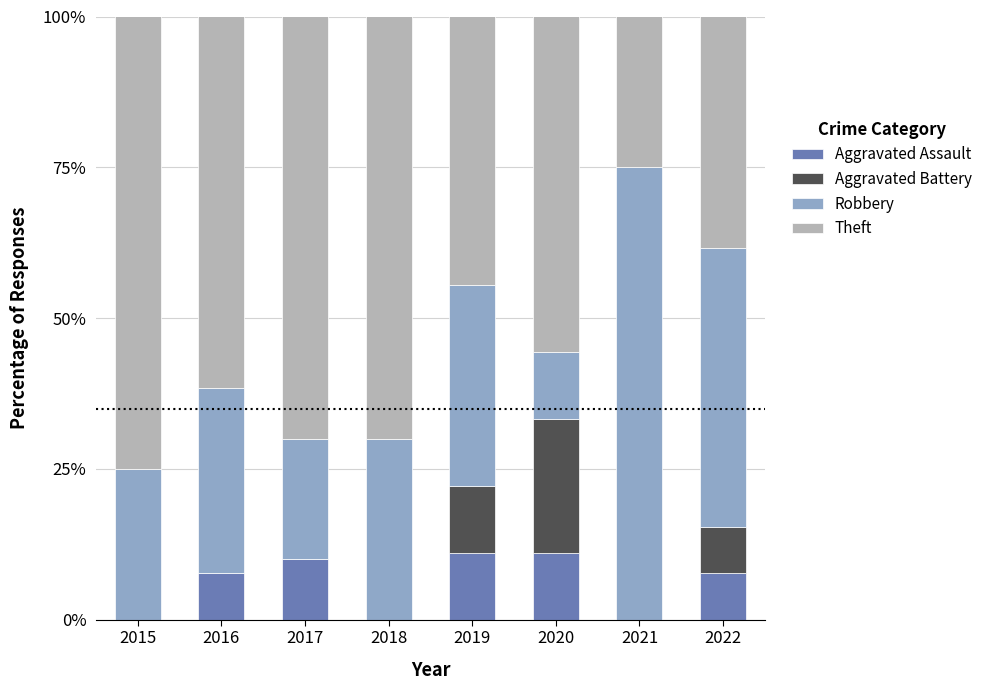

The Aggravated Assault series shows 6.0 at 2021. True or false?

False